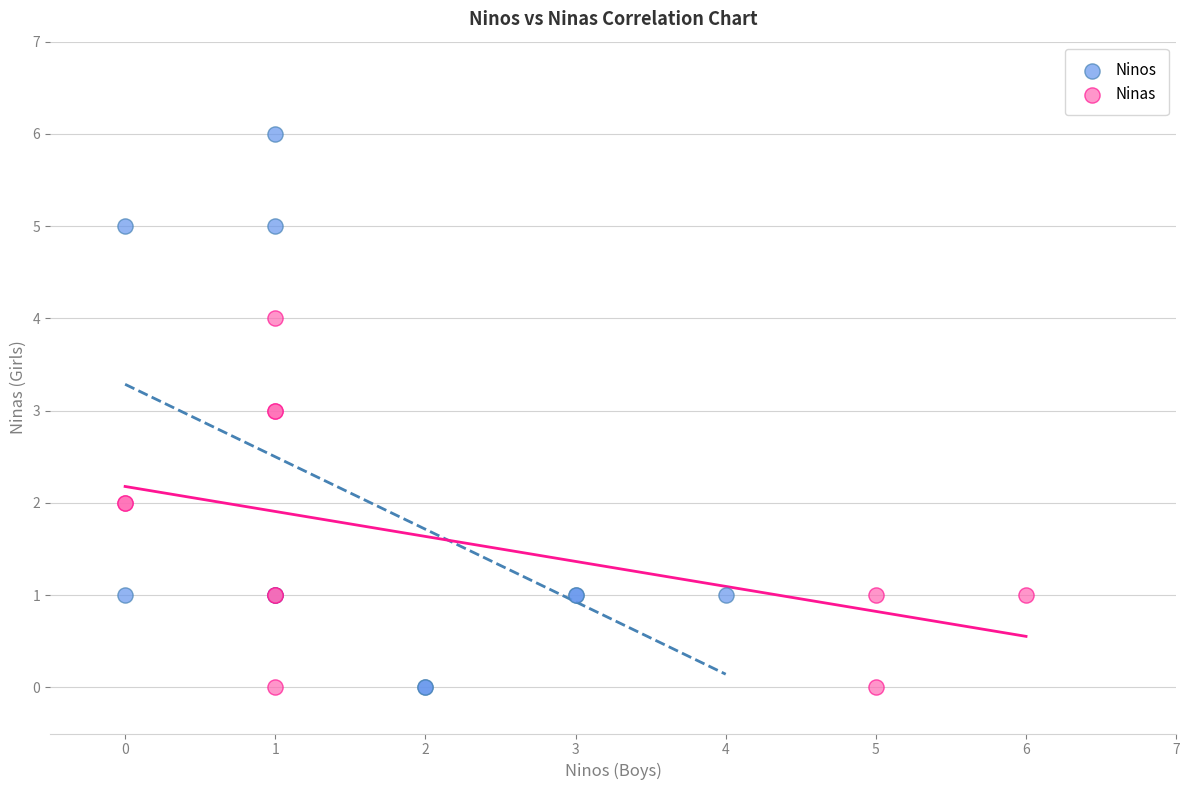

Which series reaches the maximum Y coordinate?

Ninos